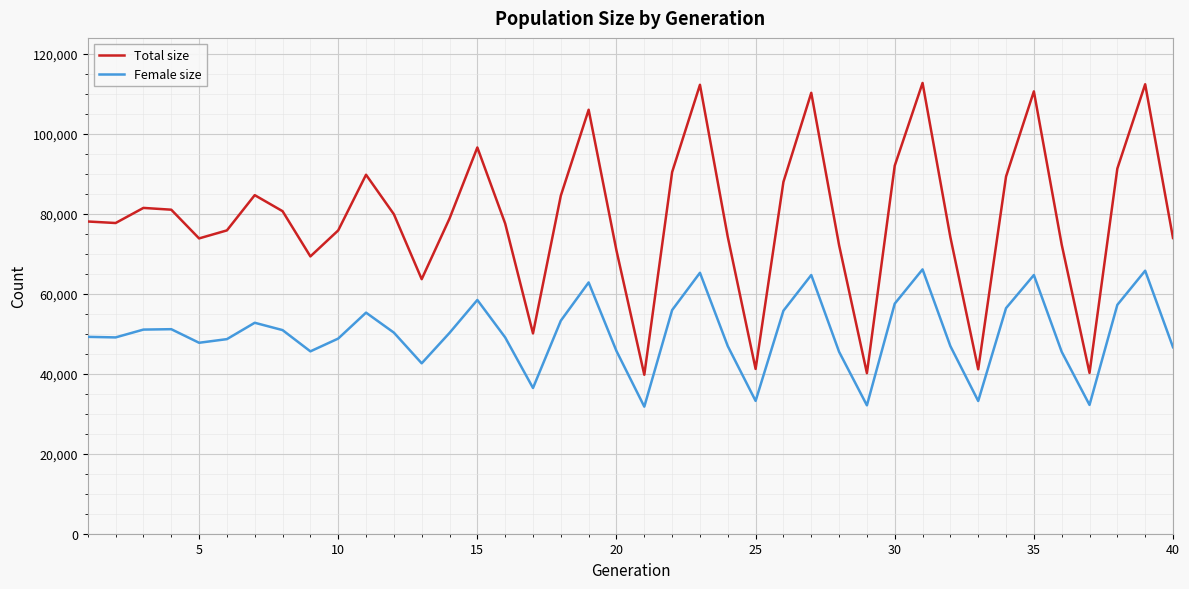

Which series has the largest range (max minus min)?

Total size